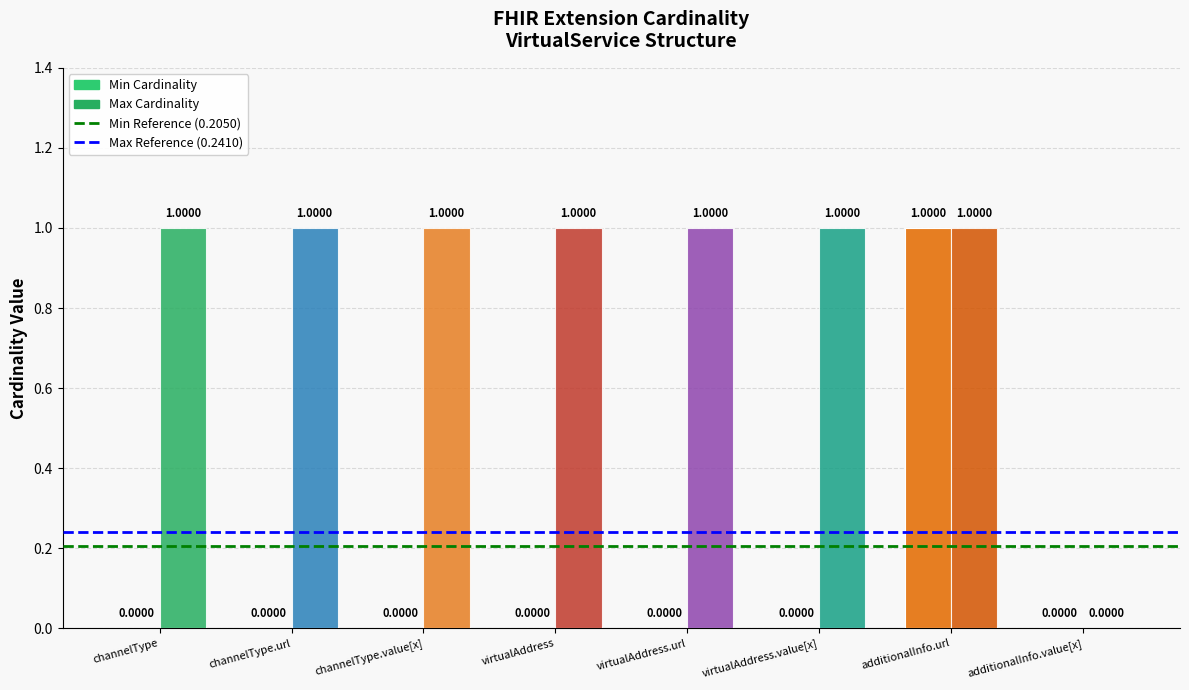

Where is Min Cardinality nearest to the value 0?

channelType